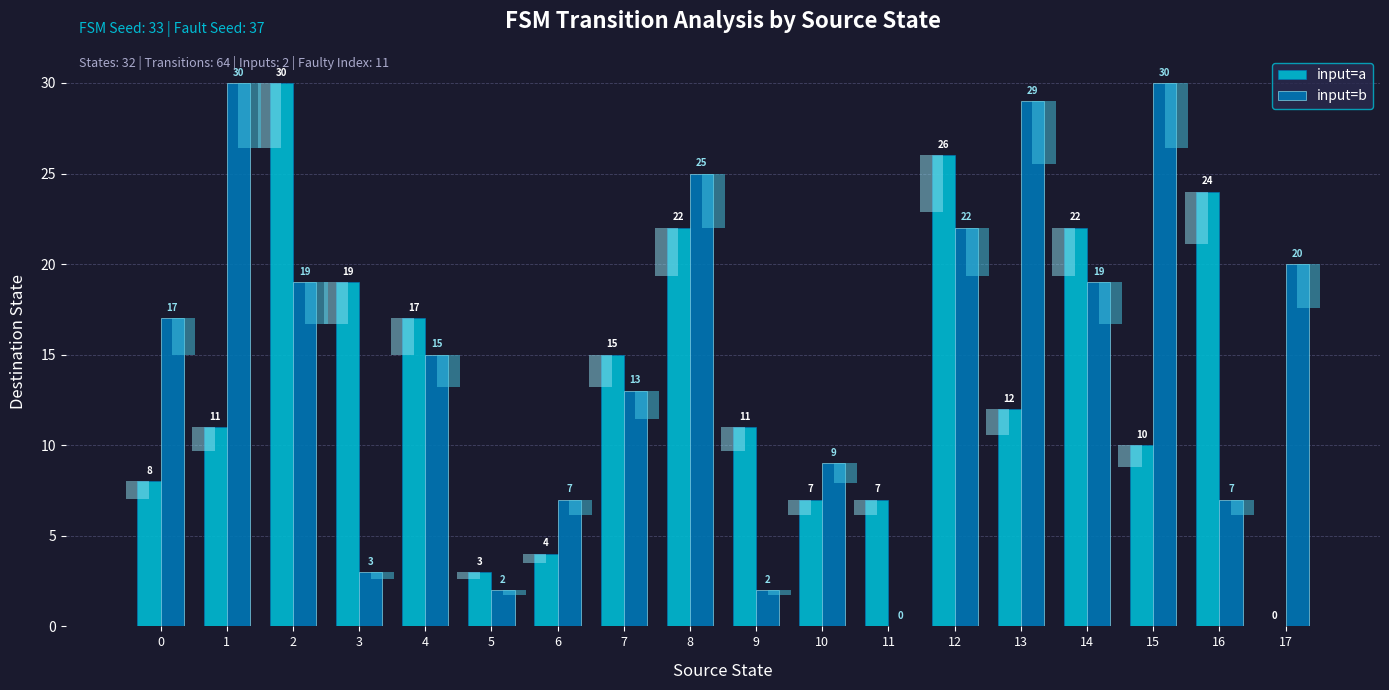

Does the chart contain any negative values?

No